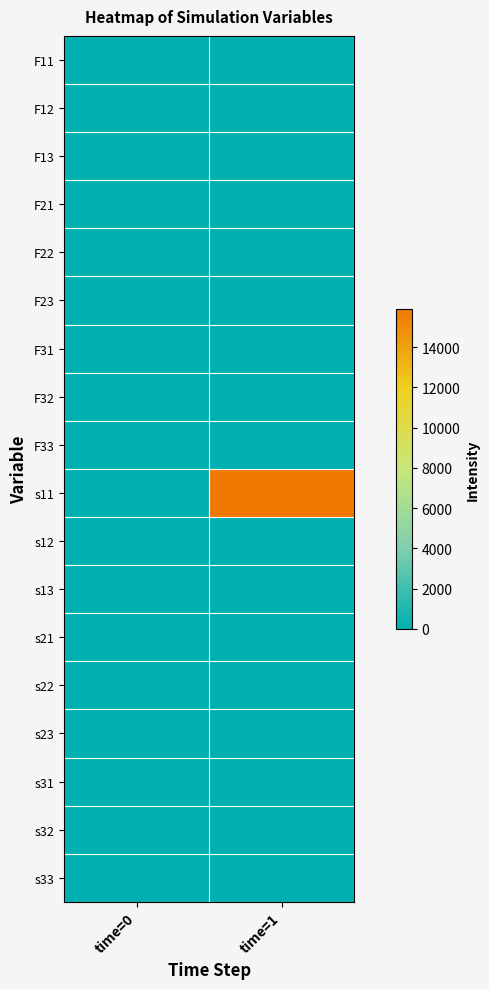

Reading left to right, transcribe all the data shown in this chart.

F11: time=0=0.0	time=1=2.0
F12: time=0=0.0	time=1=0.0
F13: time=0=0.0	time=1=0.0
F21: time=0=0.0	time=1=-0.0
F22: time=0=0.0	time=1=0.8
F23: time=0=0.0	time=1=0.0
F31: time=0=0.0	time=1=-0.0
F32: time=0=0.0	time=1=0.0
F33: time=0=0.0	time=1=0.8
s11: time=0=0.0	time=1=15904.7
s12: time=0=0.0	time=1=-0.0
s13: time=0=0.0	time=1=0.0
s21: time=0=0.0	time=1=-0.0
s22: time=0=0.0	time=1=-0.0
s23: time=0=0.0	time=1=0.0
s31: time=0=0.0	time=1=0.0
s32: time=0=0.0	time=1=0.0
s33: time=0=0.0	time=1=0.0